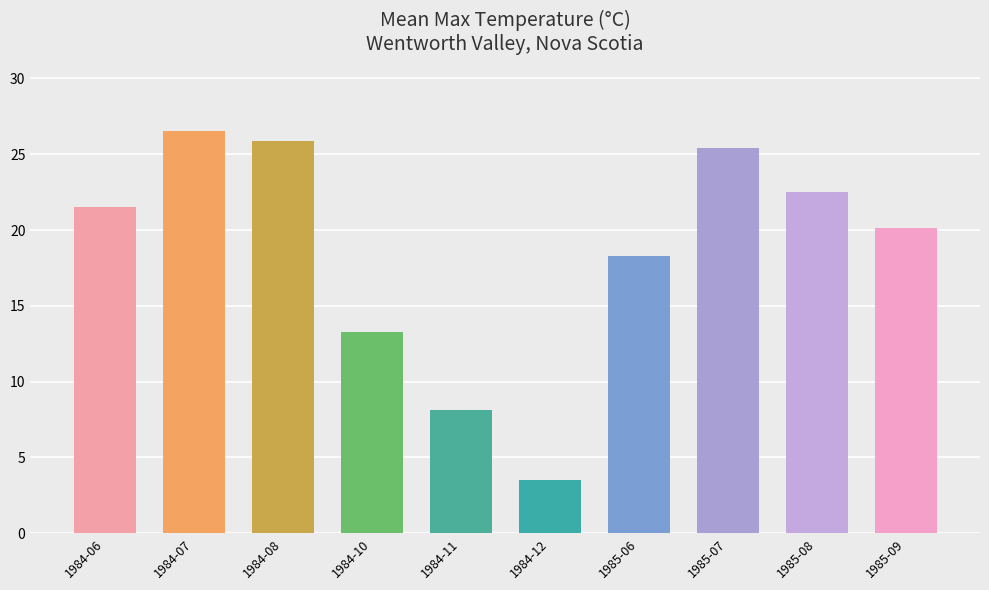

What is the value of the 4th bar from the left?

13.3